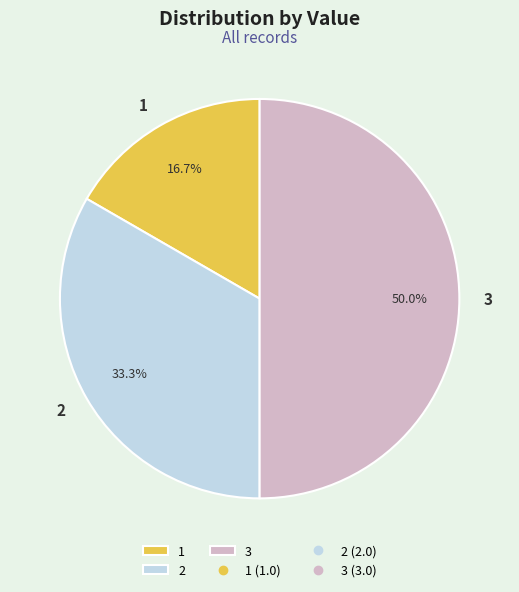

Combined, do 2 and 3 account for over 50%?

Yes